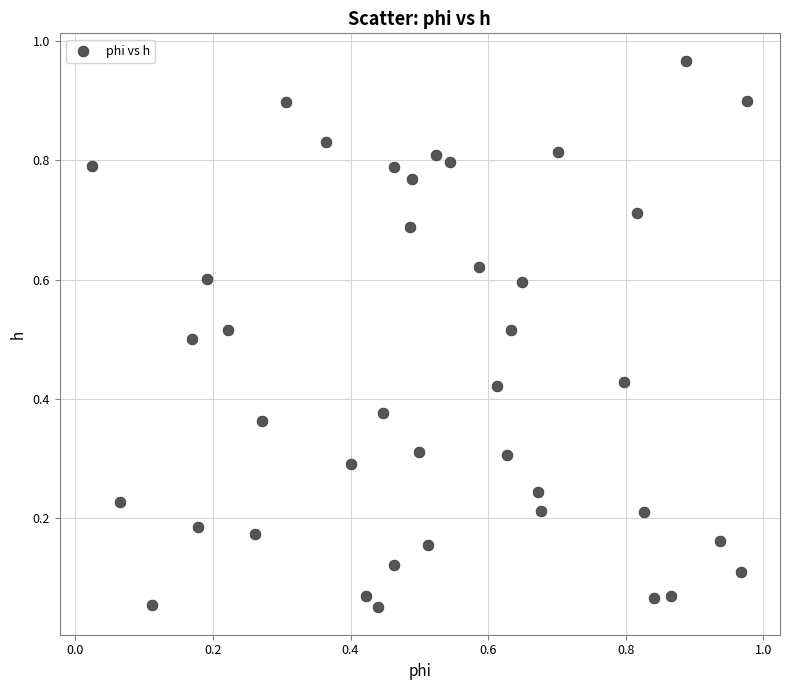

What is the range of Y values (max minus min)?

0.9